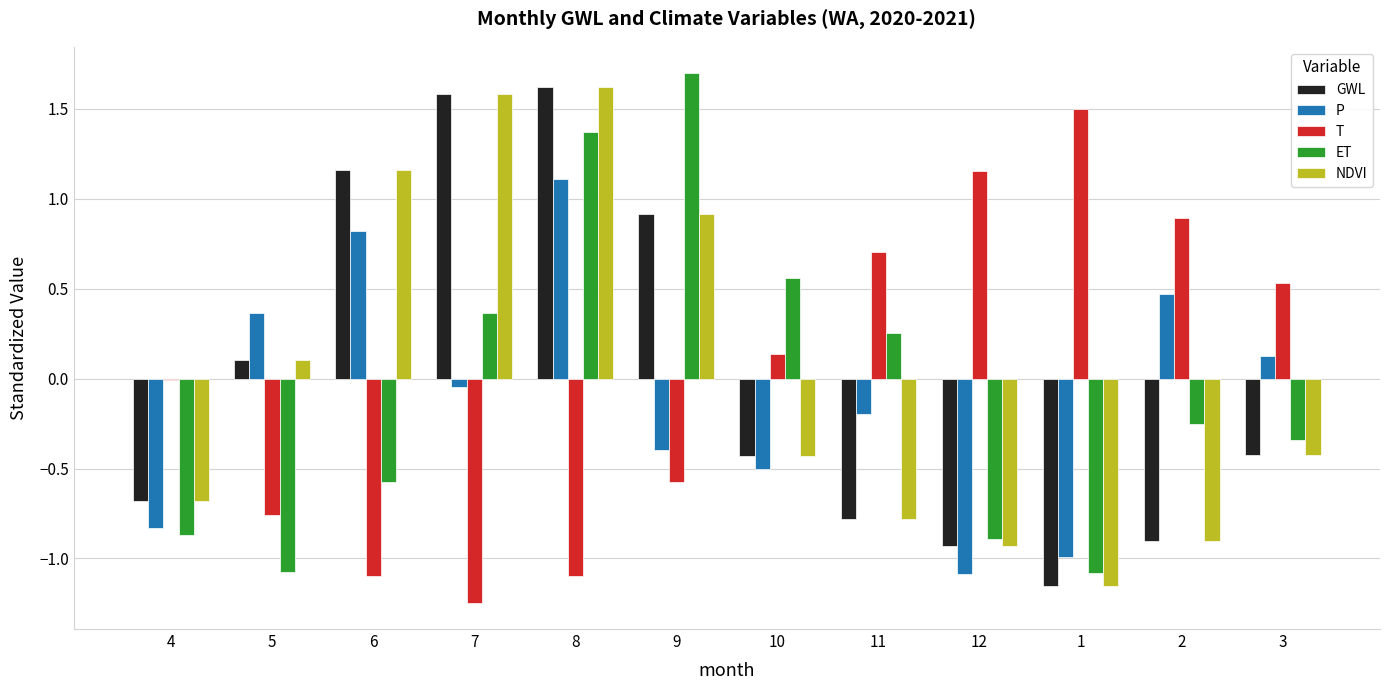

True or false: GWL has a value of 0.9 at 9.

True